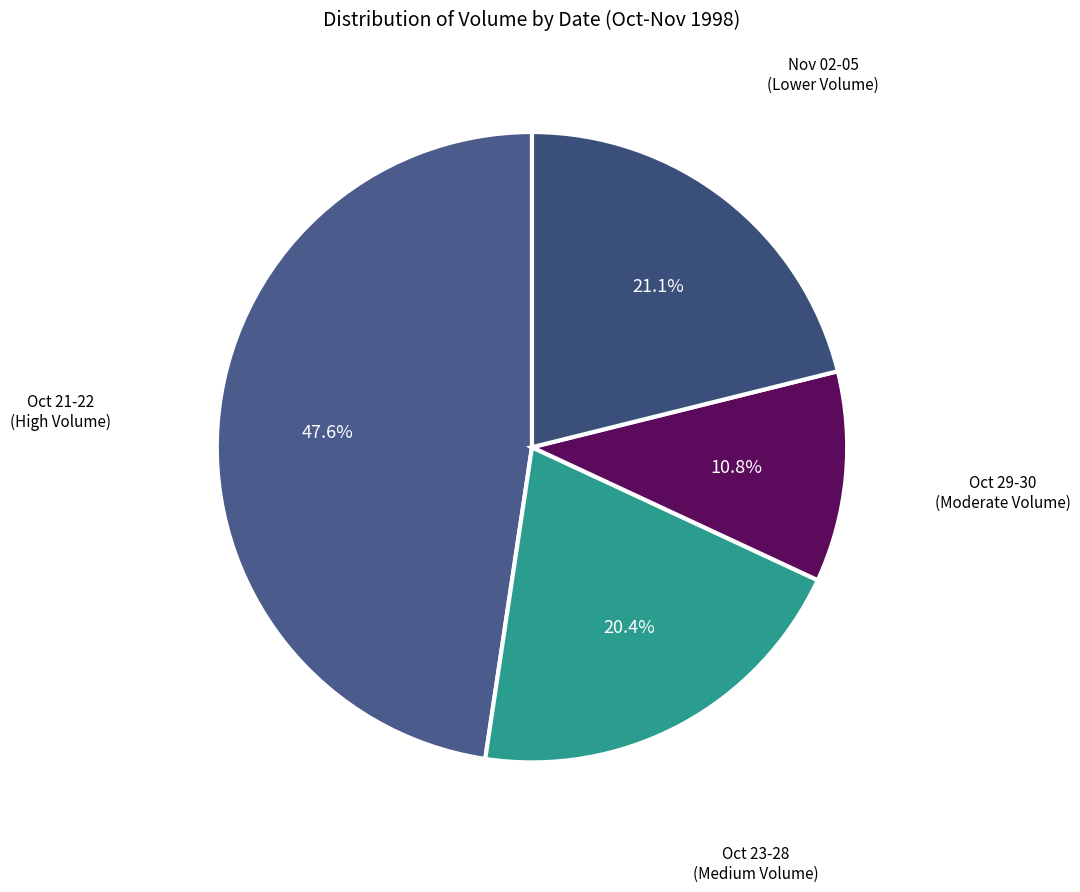

Is there a majority slice in this chart?

No